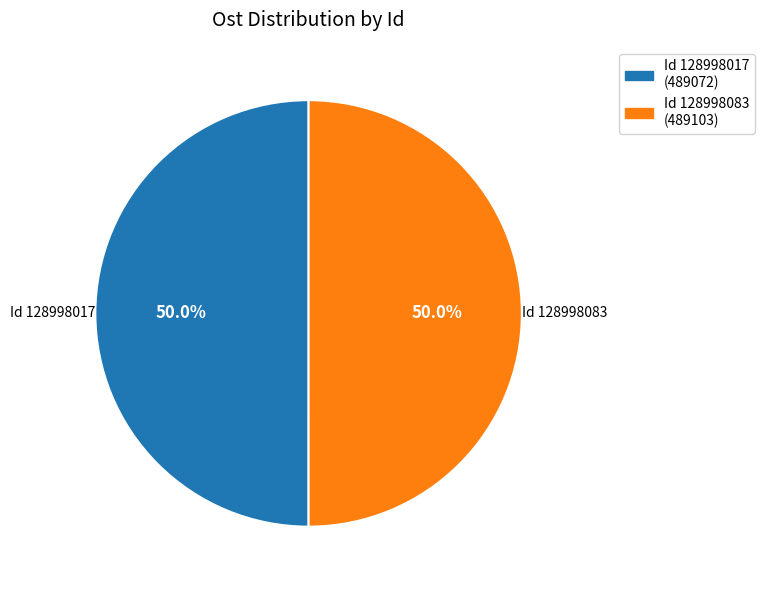

How many segments does this pie chart have?

2